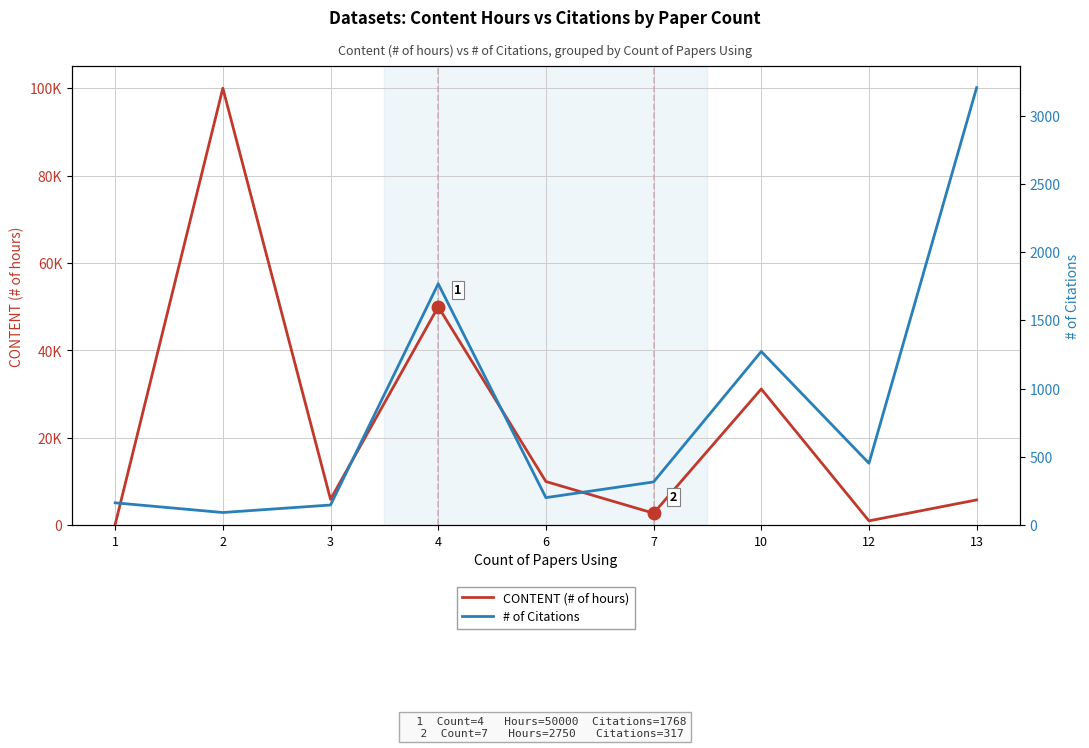

Between 1 and 12, which is larger?

12